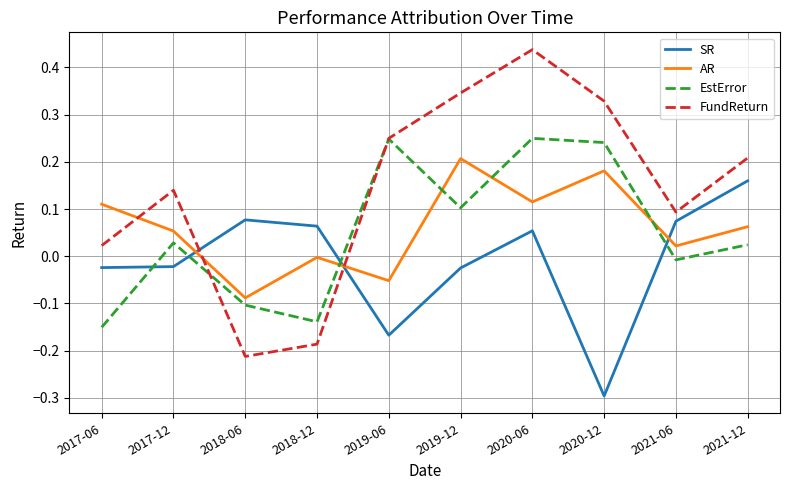

Between which two adjacent categories do EstError and SR first intersect?

2017-06 and 2017-12